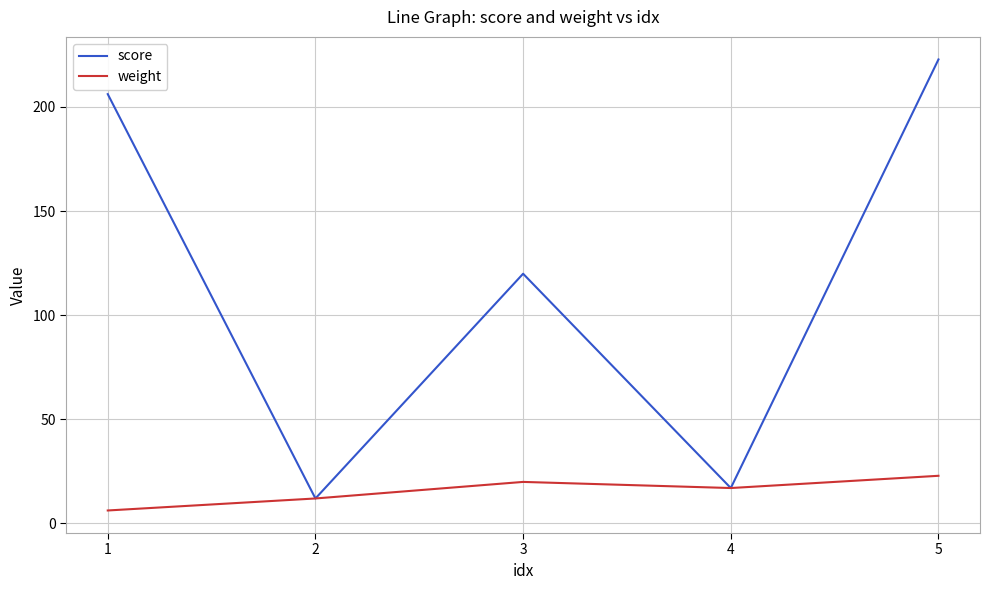

At which category is the sum across all series the highest?

5